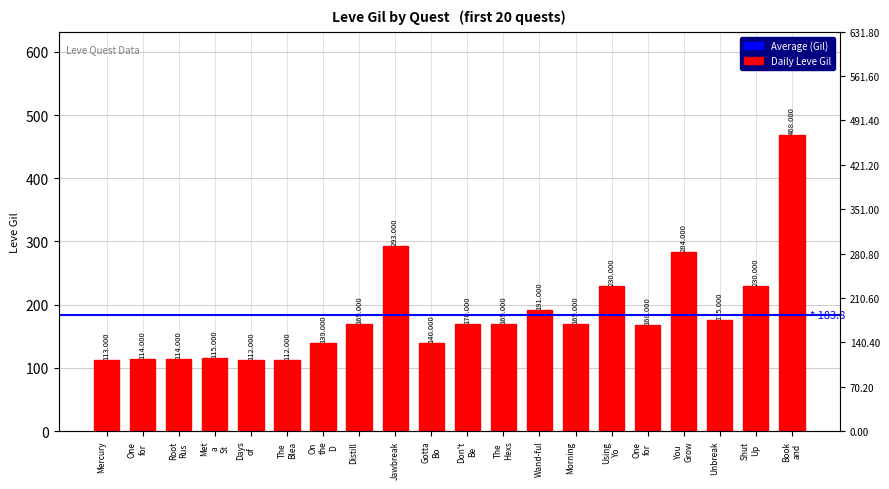

Rank the categories by value from lowest to highest.

Days of, The Blea, Mercury, One for, Root Rus, Met a St, On the D, Gotta Bo, One for, Distill, The Hexs, Morning, Don't Be, Unbreak, Wand-ful, Using Yo, Shut Up, You Grow, Jawbreak, Book and